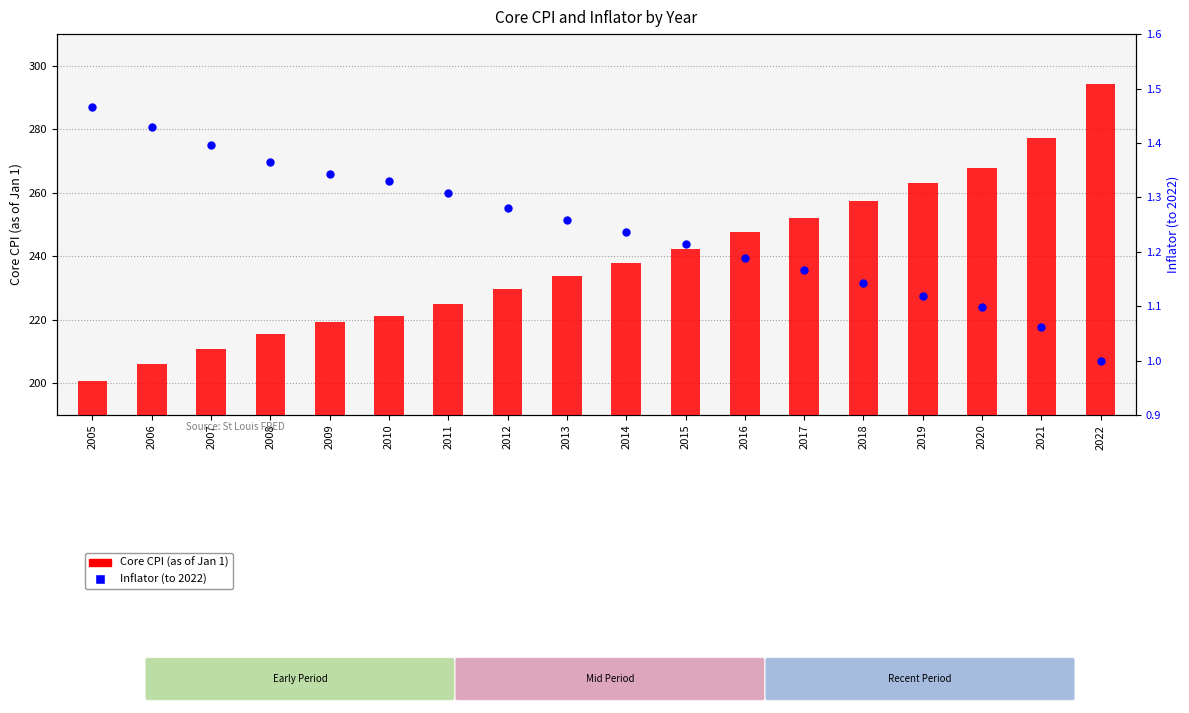

What is the total value across all series at 2015?

243.5